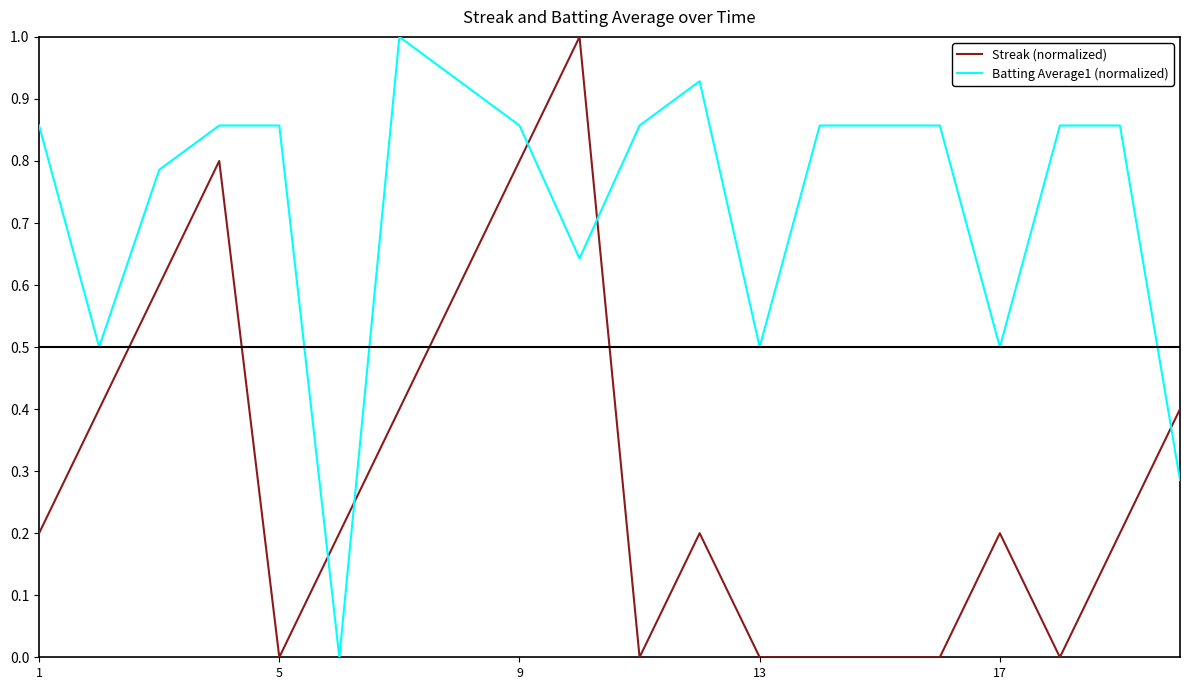

List the series in order of their overall mean, lowest first.

Streak (normalized), Batting Average1 (normalized)